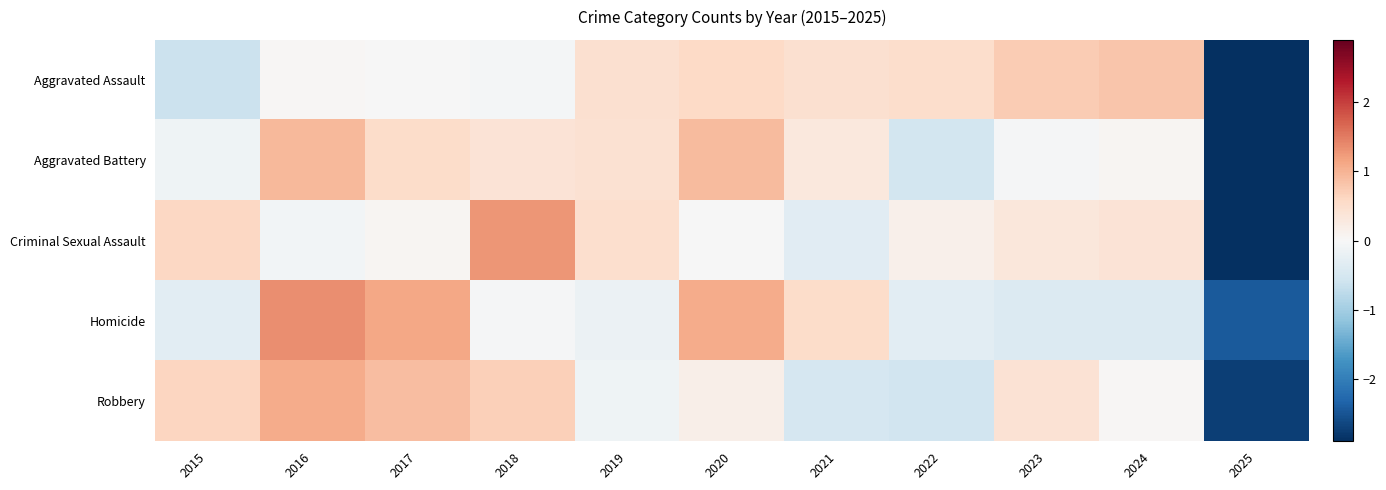

At 2023, list the series in order from smallest to largest.

Homicide, Aggravated Battery, Criminal Sexual Assault, Robbery, Aggravated Assault